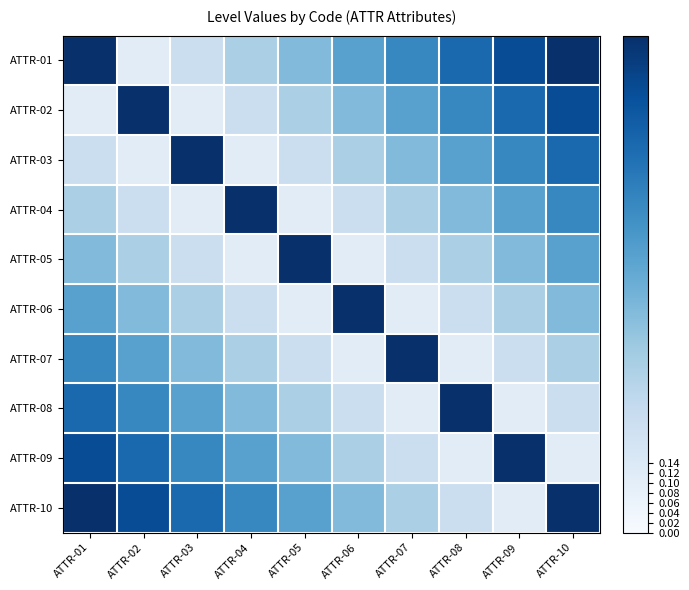

What is the total value across all series at ATTR-09?

5.1